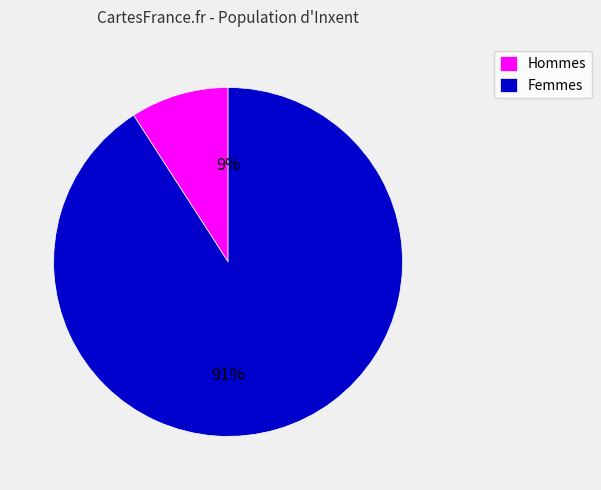

True or false: Hommes accounts for 1% of the total.

False